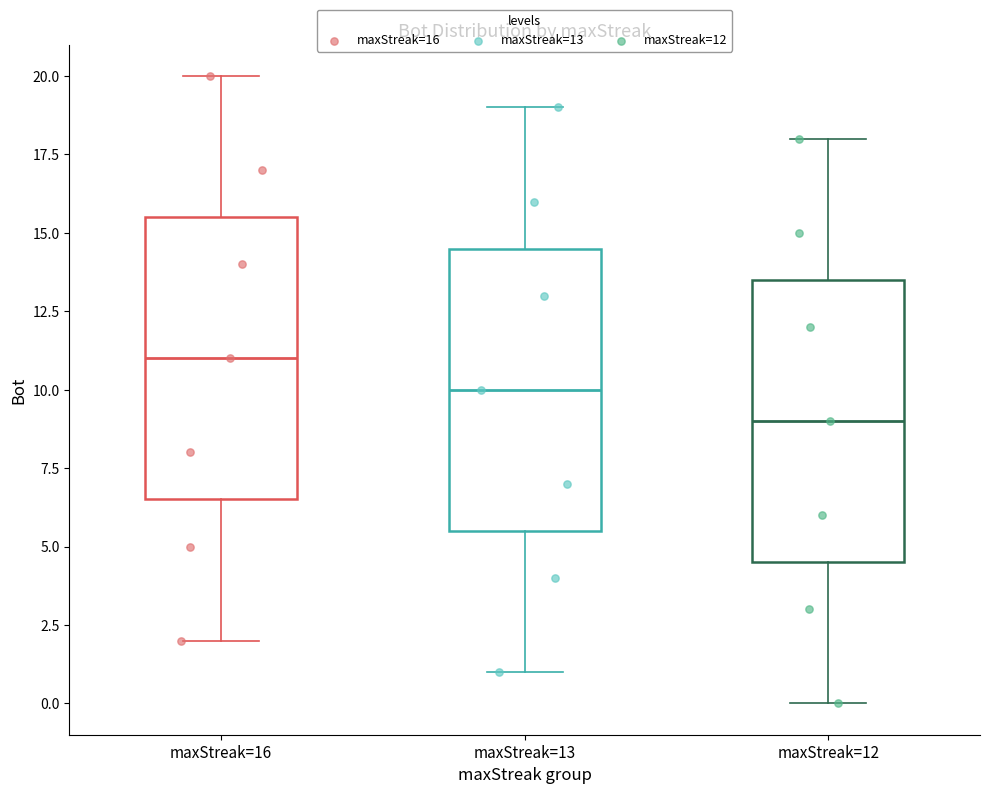

Reading left to right, transcribe this box plot: for each box, give where its median line is, the range the box spans, and where its two whiskers end, as read against the y-axis. The values are not printed on the chart, so give them approximately, as read against the axis.

maxStreak=16: median 11.0, box 6.5 to 15.5, whiskers 2.0 to 20.0
maxStreak=13: median 10.0, box 5.5 to 14.5, whiskers 1.0 to 19.0
maxStreak=12: median 9.0, box 4.5 to 13.5, whiskers 0.0 to 18.0